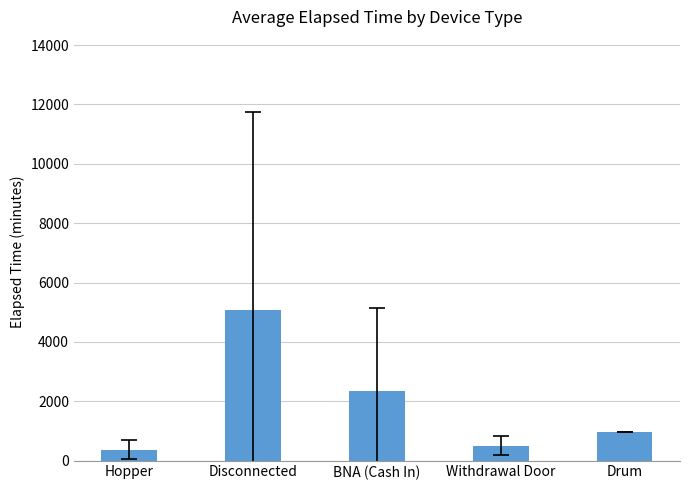

How many data points does each series have?

5